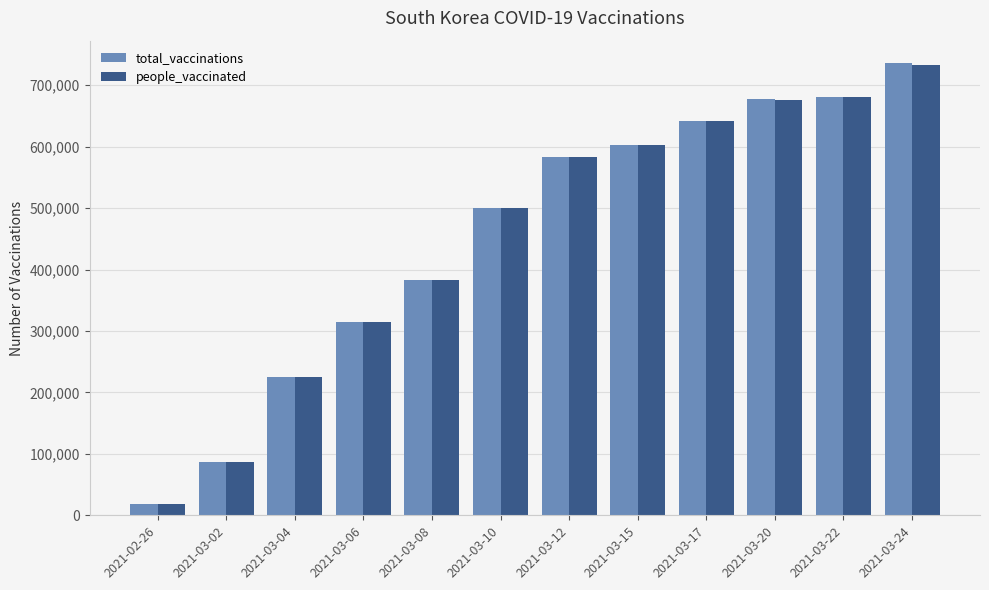

How many data points in total_vaccinations are less than 583658?

6